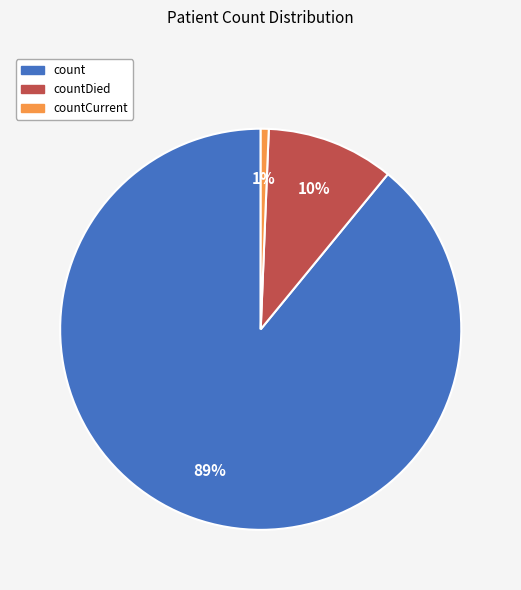

Rank the categories by value from lowest to highest.

countCurrent, countDied, count